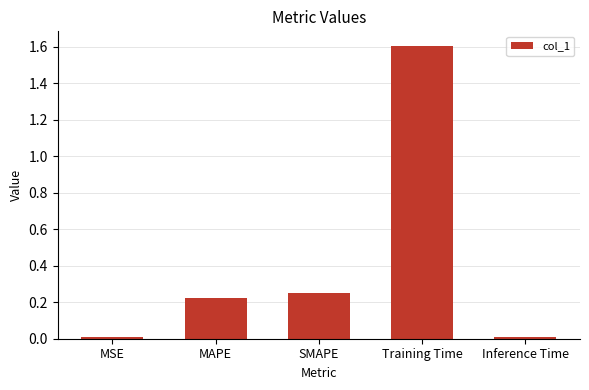

Between Training Time and MAPE, which is larger?

Training Time